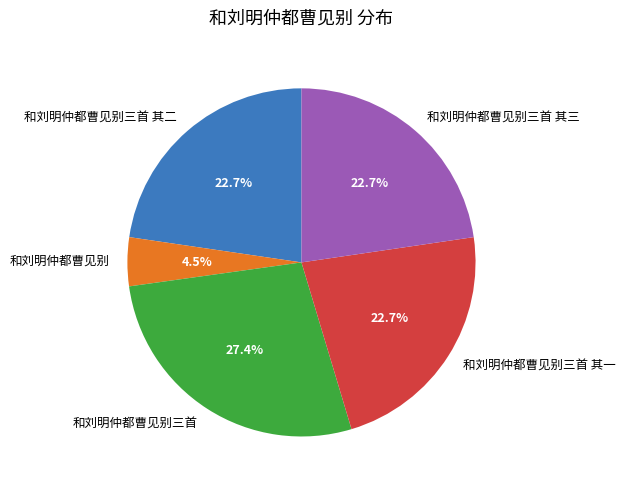

How many segments does this pie chart have?

5